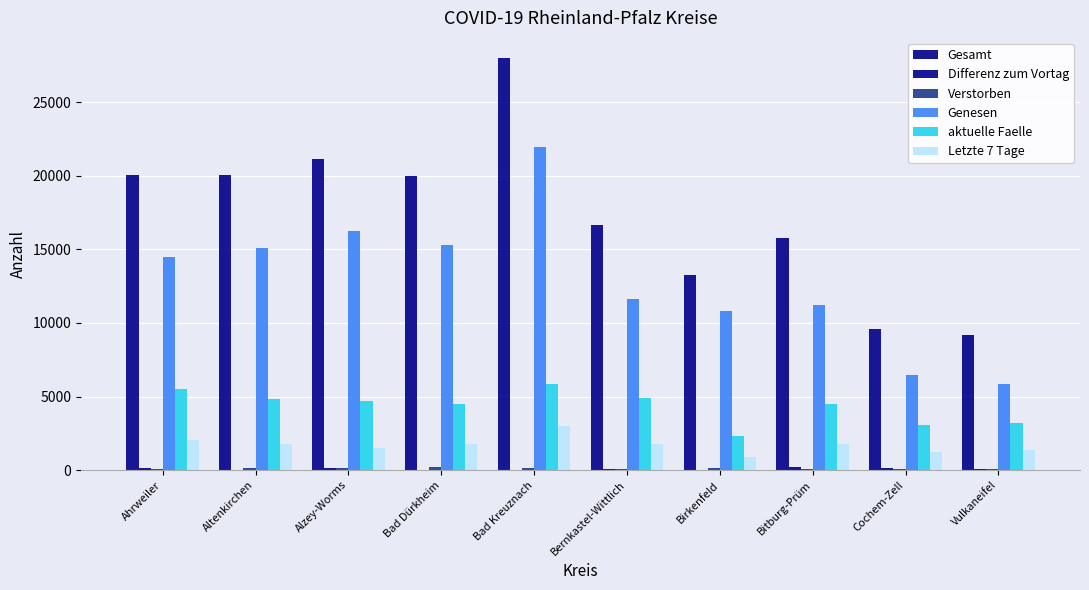

What is the total value across all series at Ahrweiler?

42229